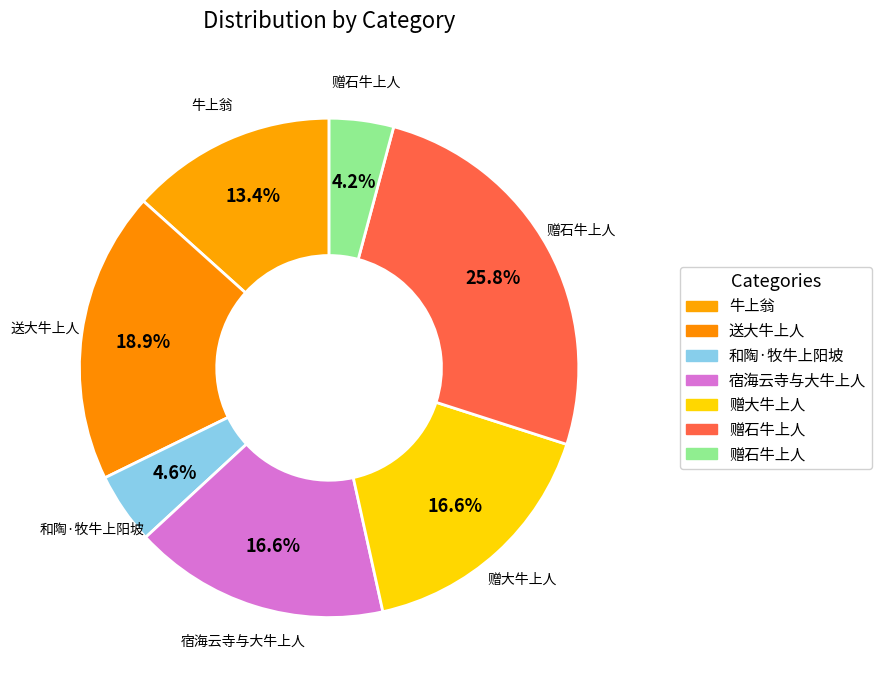

Which category has the biggest portion of the pie?

赠石牛上人